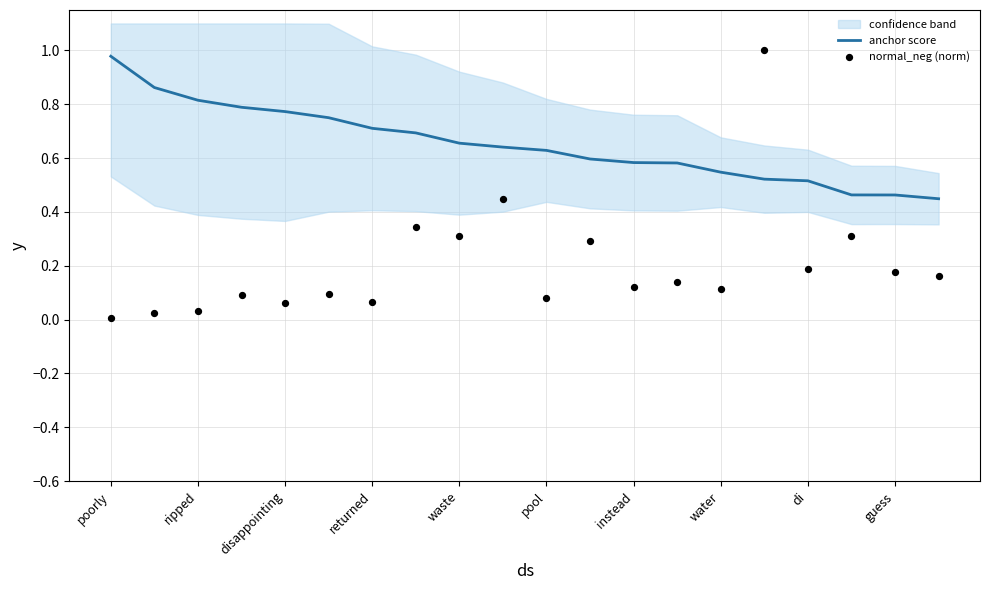

Which series reaches the minimum Y coordinate?

normal_neg (norm)